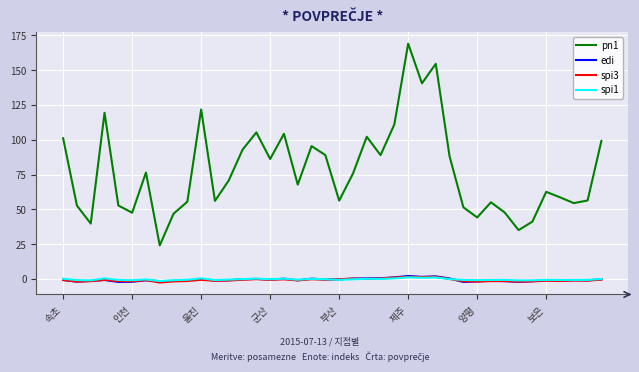

Does the chart display data point markers on the line(s)?

No